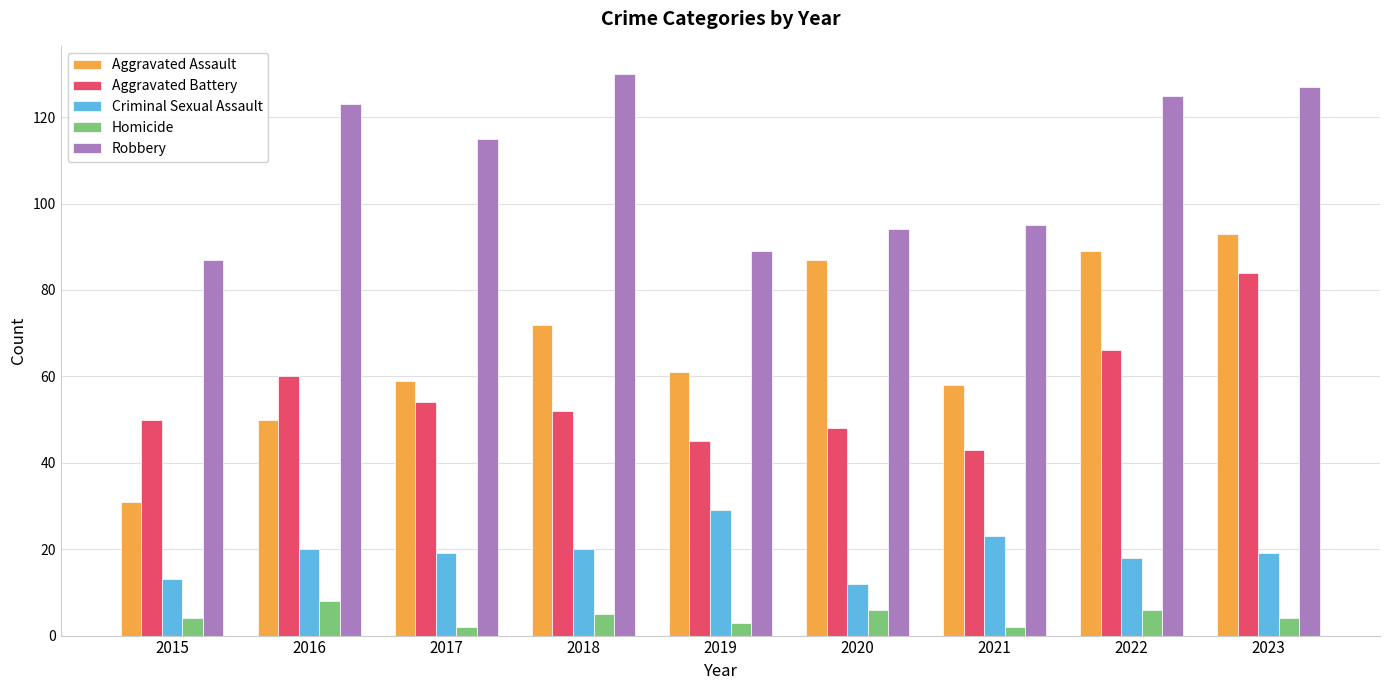

What is the difference between the maximum and minimum values in the Robbery series?

43